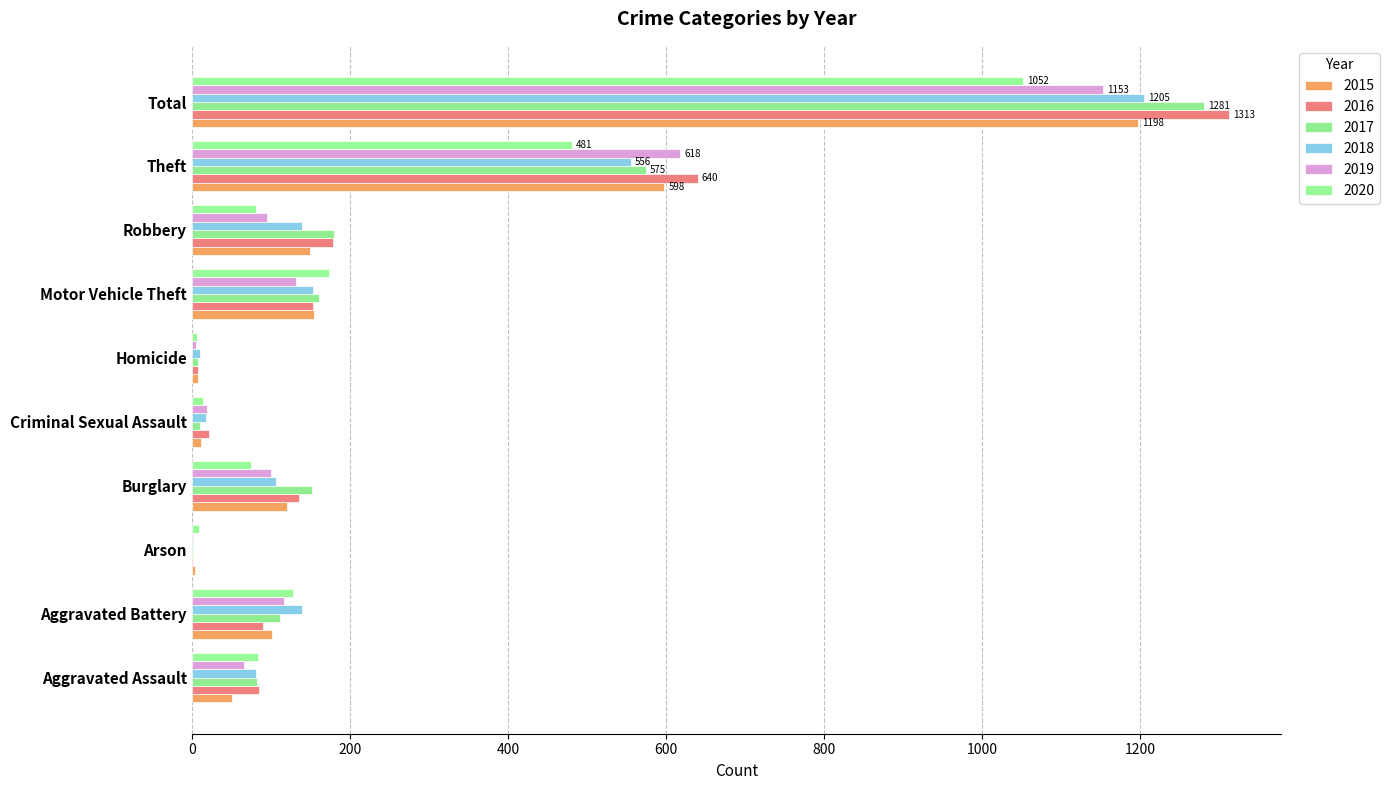

What is the sum of all 2016 values?

2626